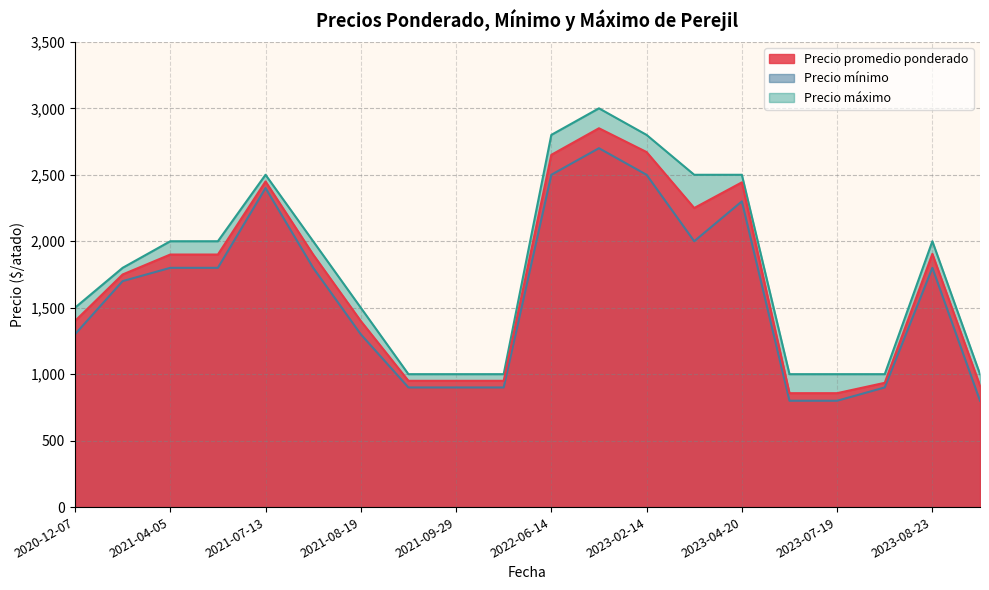

What is the maximum value shown in the chart?

3000